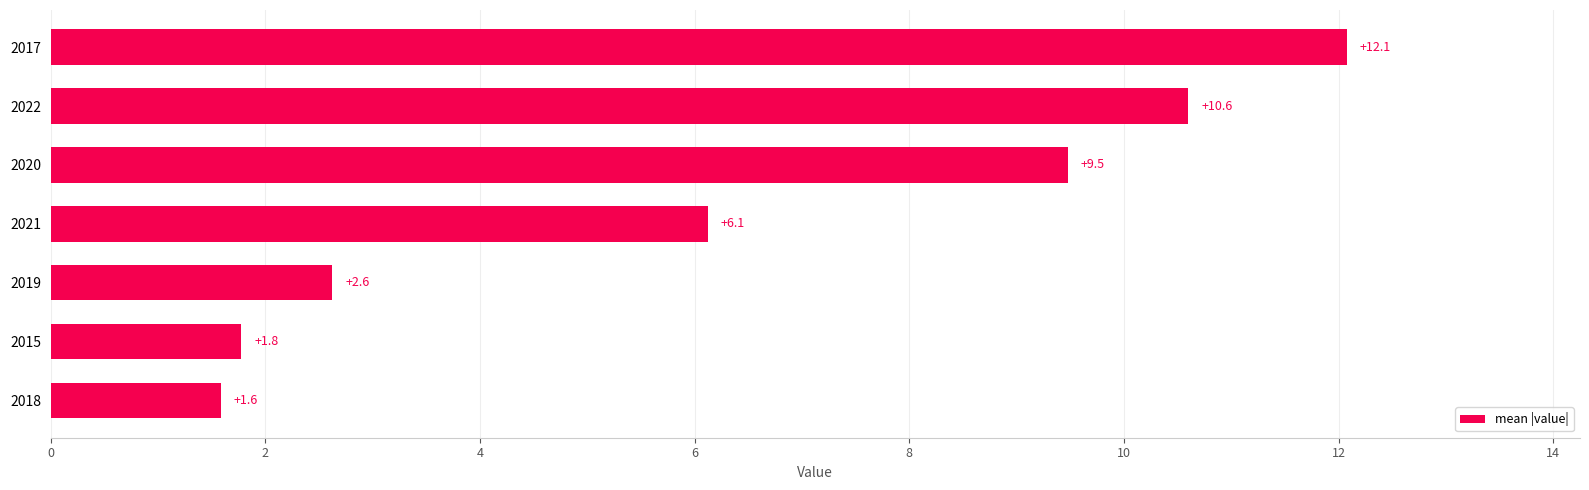

At which label is the value closest to 6?

2021